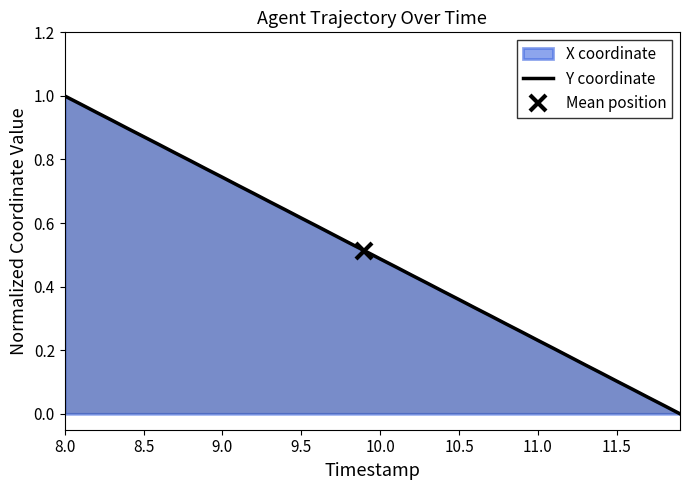

Which category has the highest value in the Y coordinate series?

8.0